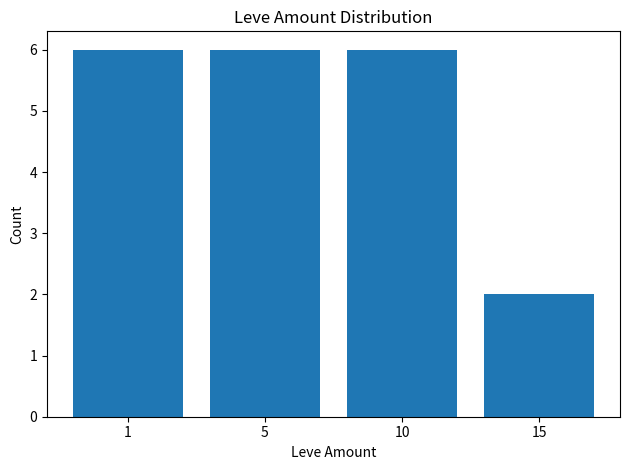

What is the maximum value shown in the chart?

6